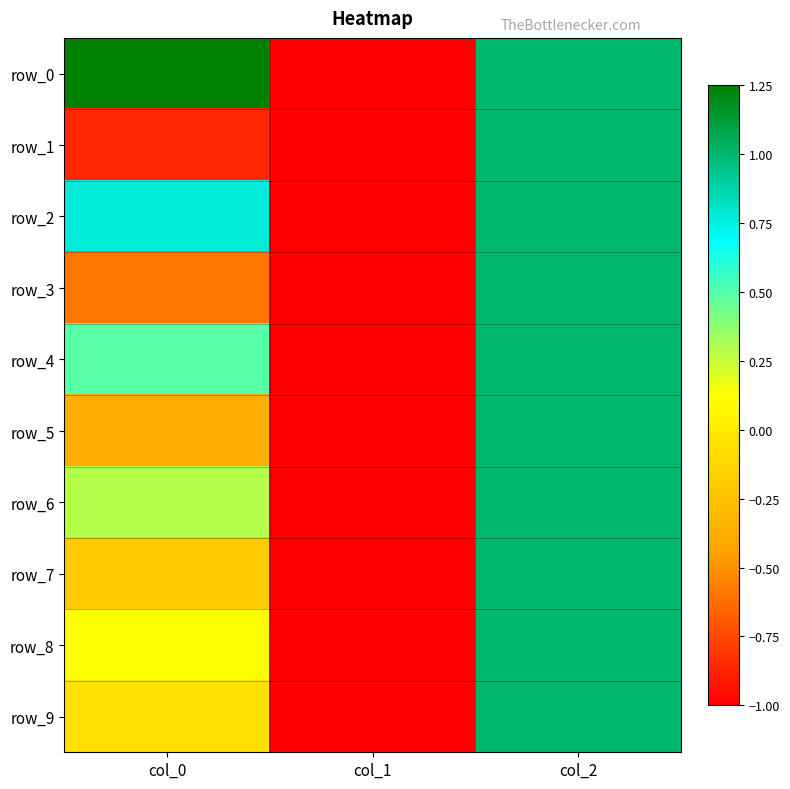

Rank the series by their maximum value, from highest to lowest.

row_0, row_1, row_2, row_3, row_4, row_5, row_6, row_7, row_8, row_9